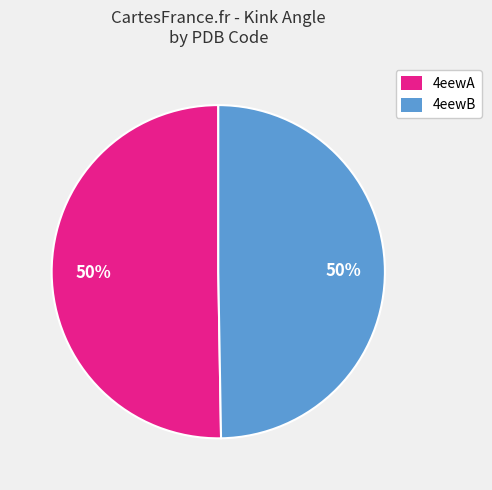

What percentage is the 4eewA slice, to the nearest percent?

50%